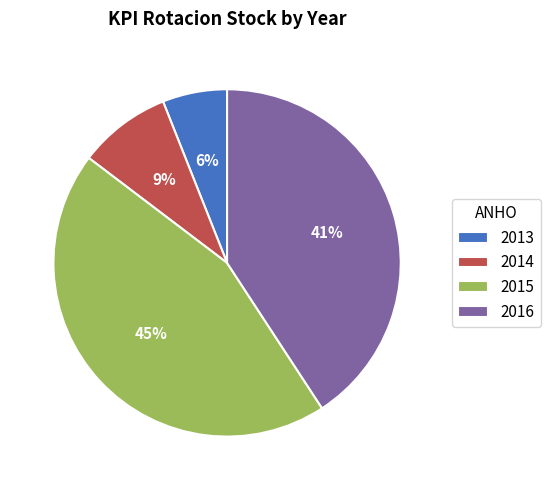

To the nearest percent, what is the average slice percentage?

25%